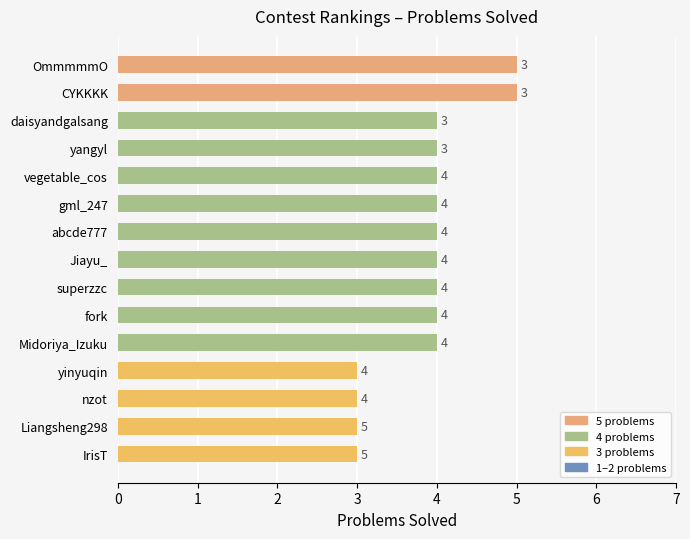

The value at Jiayu_ is 4. True or false?

True